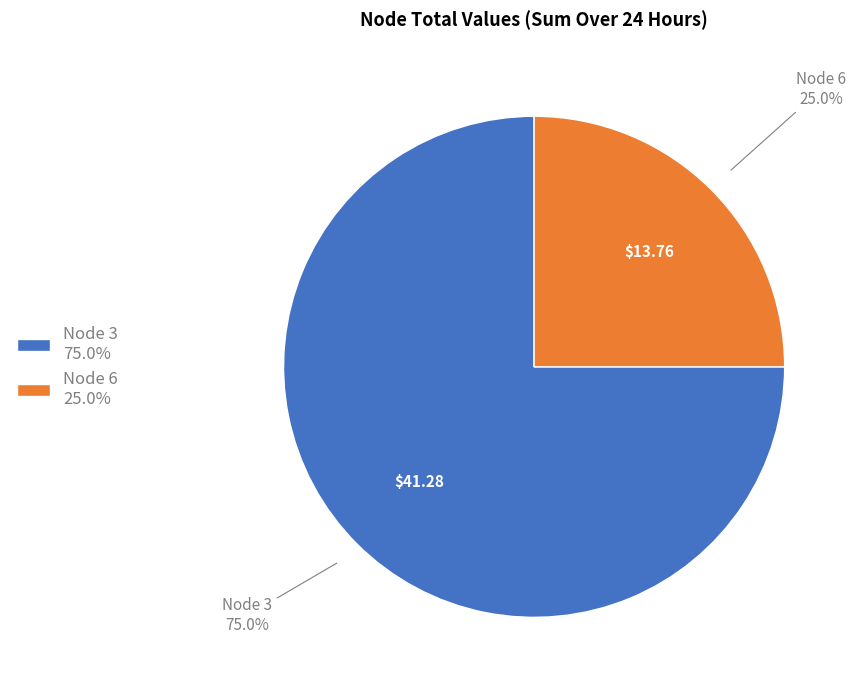

Count the number of slices in the pie.

2